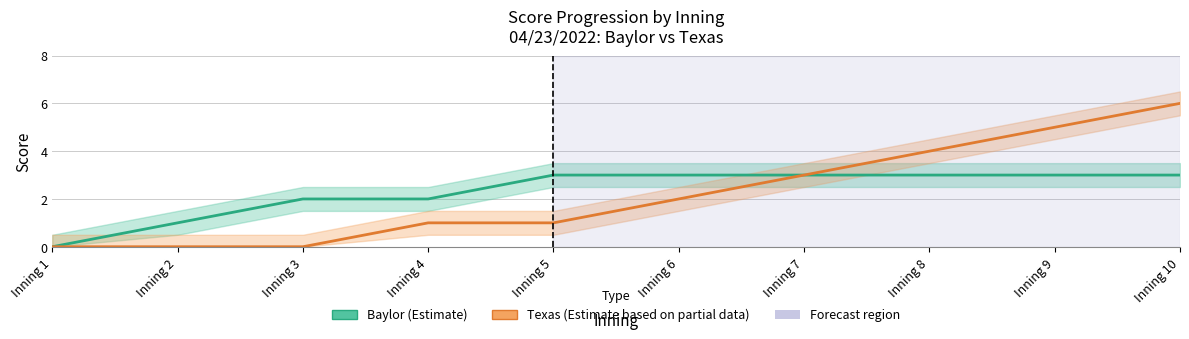

Is this an area chart (filled region under the line)?

No